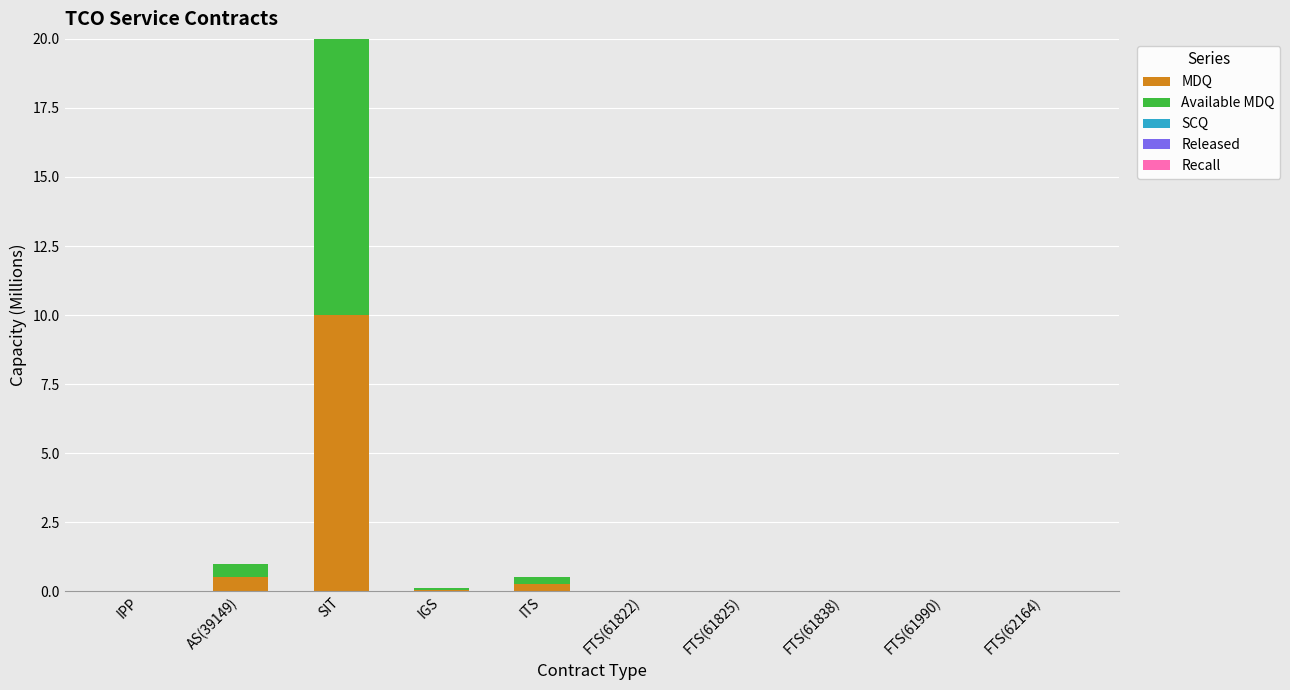

At which category is the sum across all series the highest?

SIT